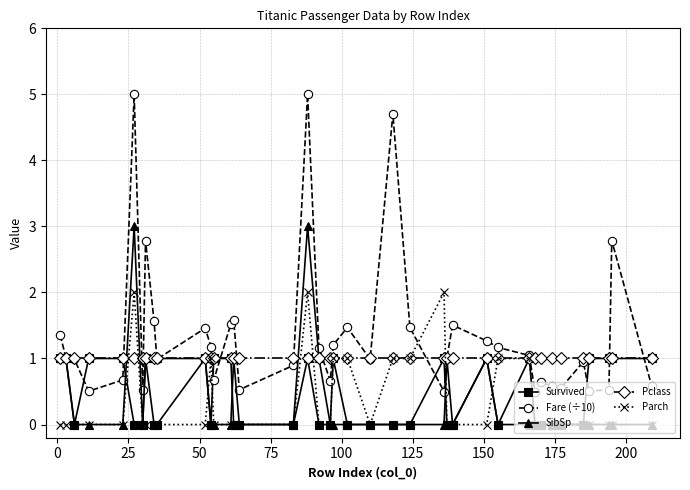

What is the maximum value for Survived?

1.0